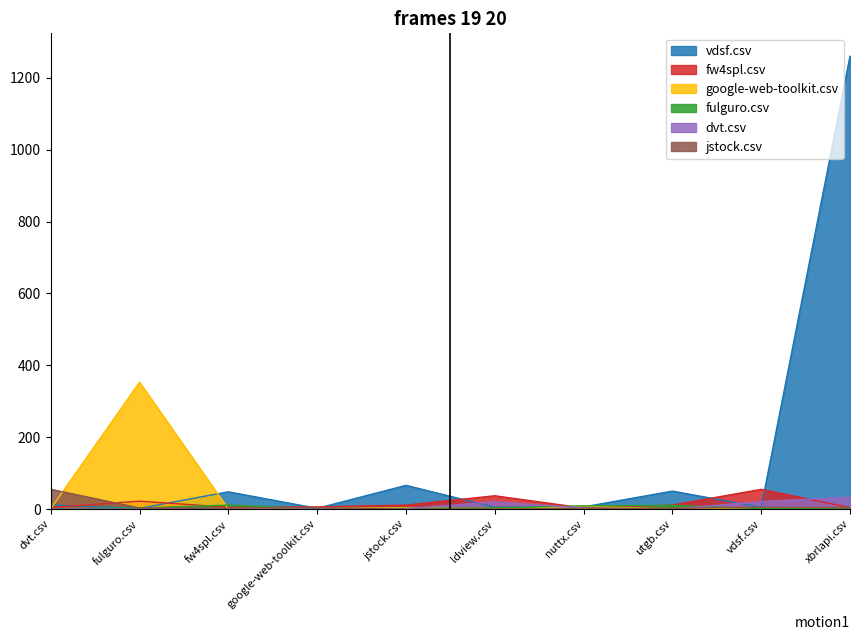

What is the total value across all series at fulguro.csv?

383